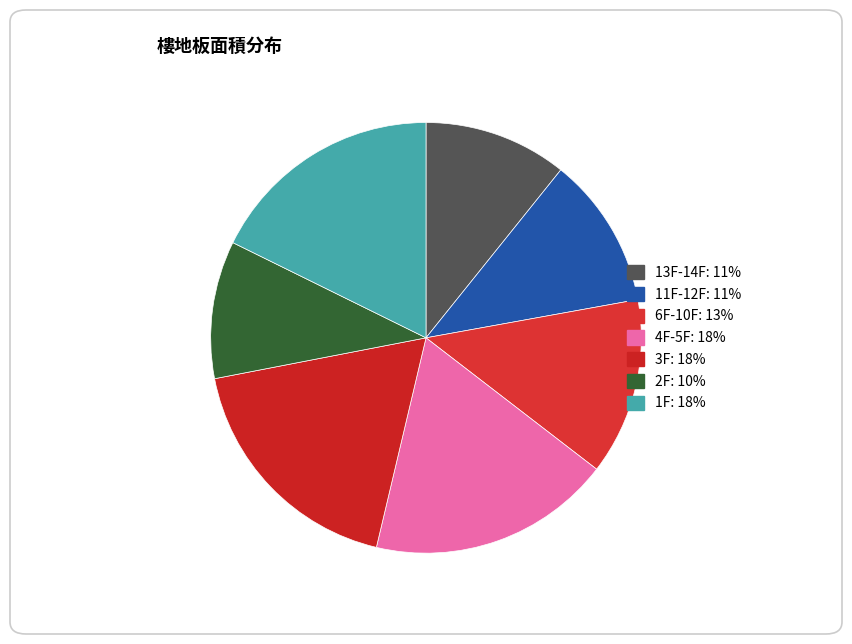

How many segments does this pie chart have?

7